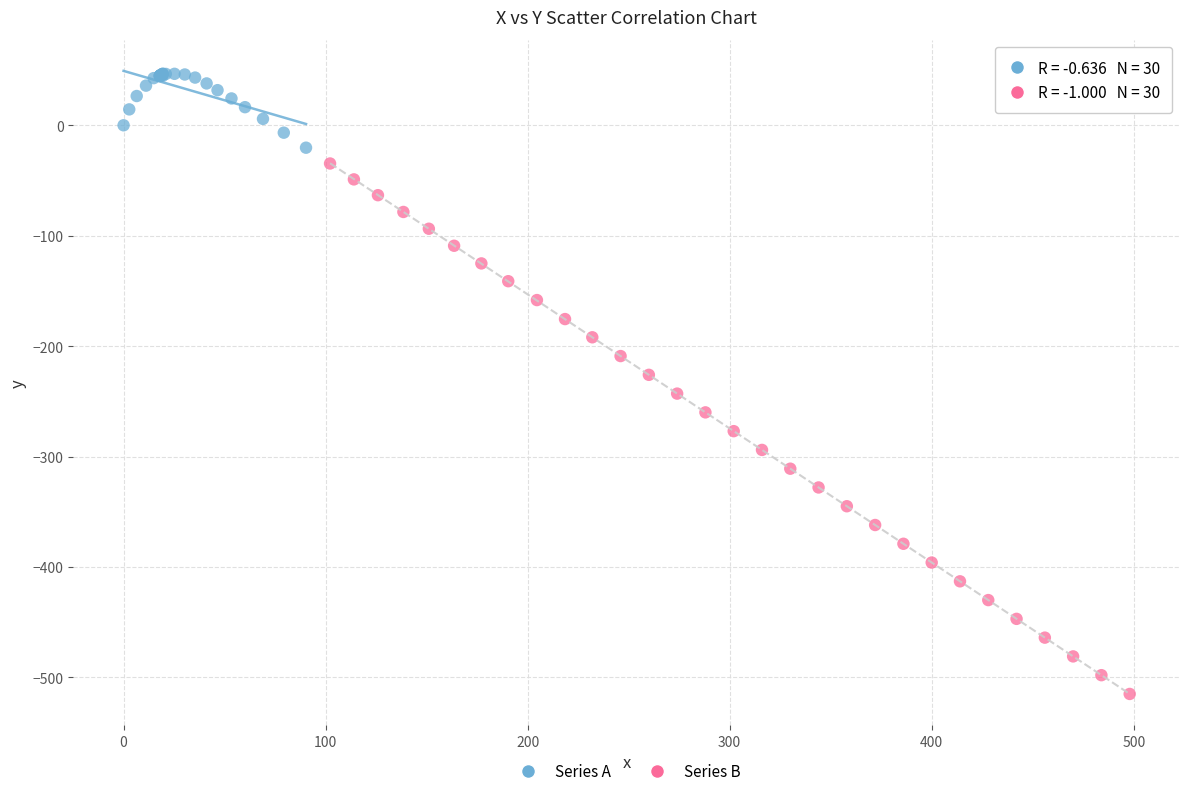

Which series has the largest Y range (max minus min)?

Series B